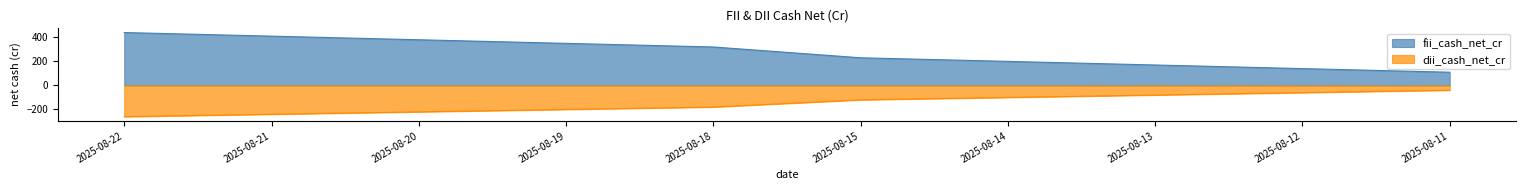

True or false: dii_cash_net_cr and fii_cash_net_cr intersect in this chart.

False